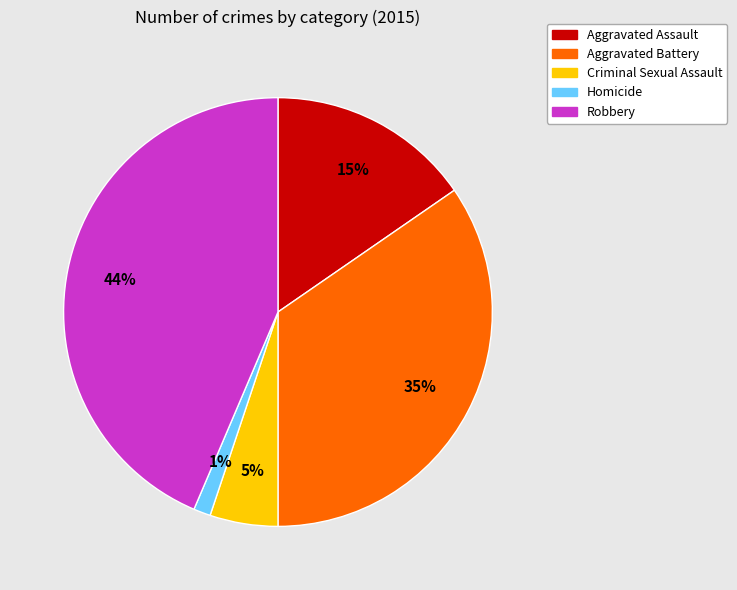

Do Aggravated Battery and Criminal Sexual Assault together represent more than half of the pie?

No